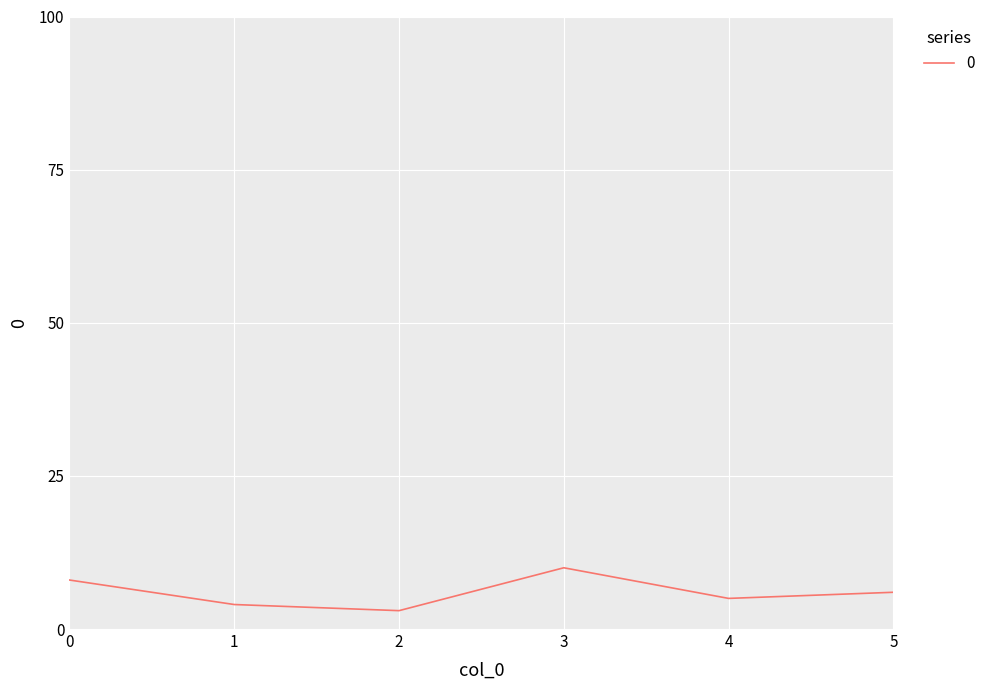

Reading right to left, extract all data points from this chart.

5=6	4=5	3=10	2=3	1=4	0=8